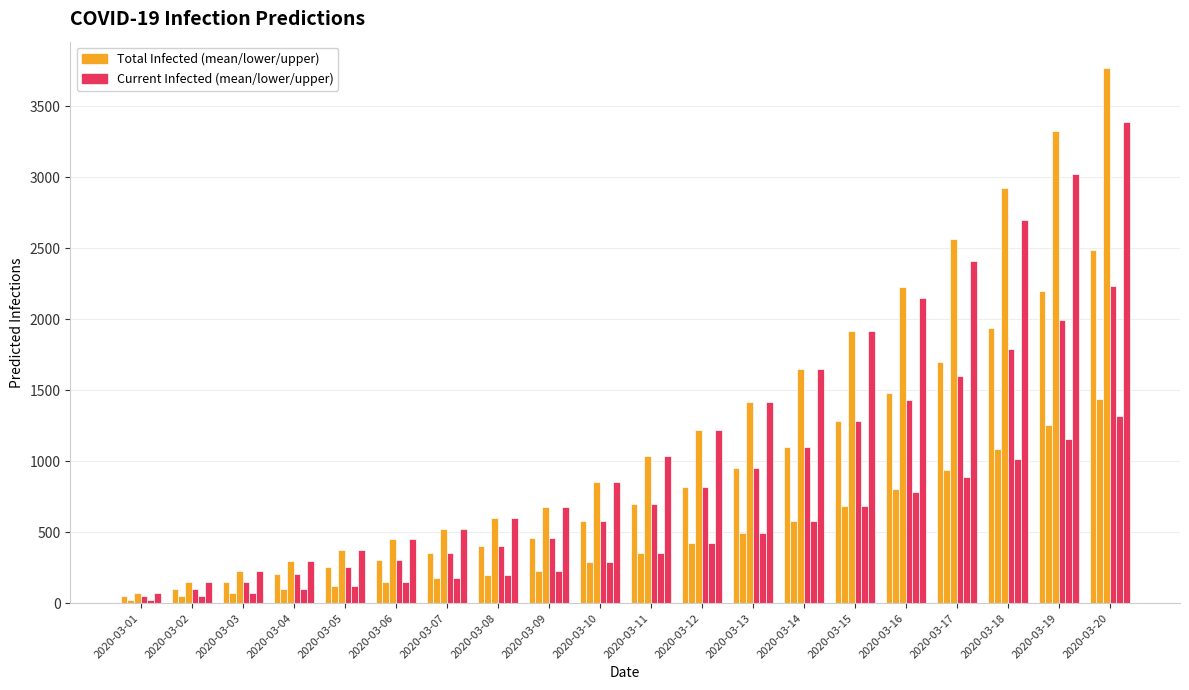

True or false: predicted_total_infected_upper has a value of 65 at 2020-03-04.

False